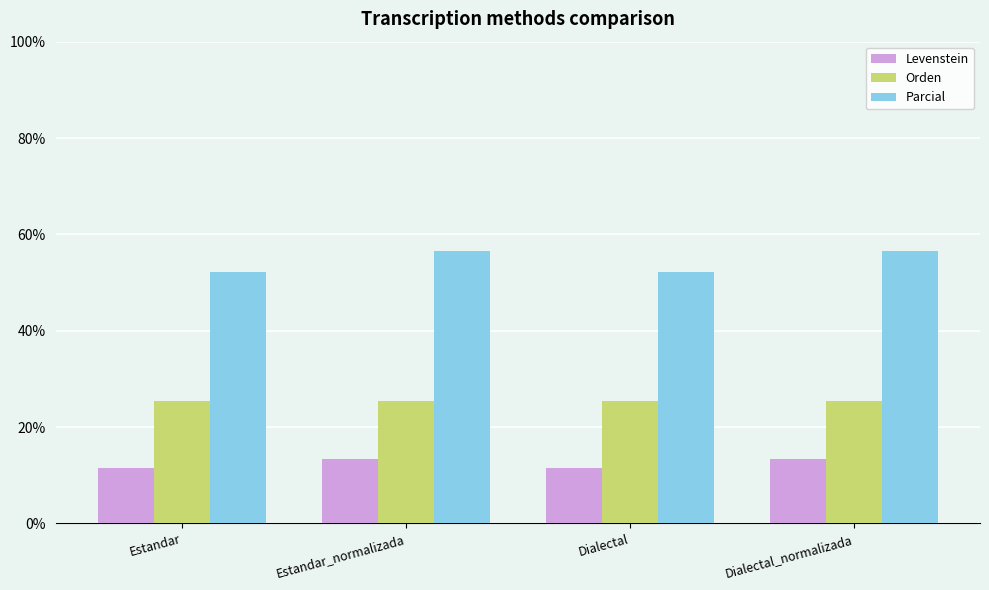

Rank the series by their maximum value, from highest to lowest.

Parcial, Orden, Levenstein